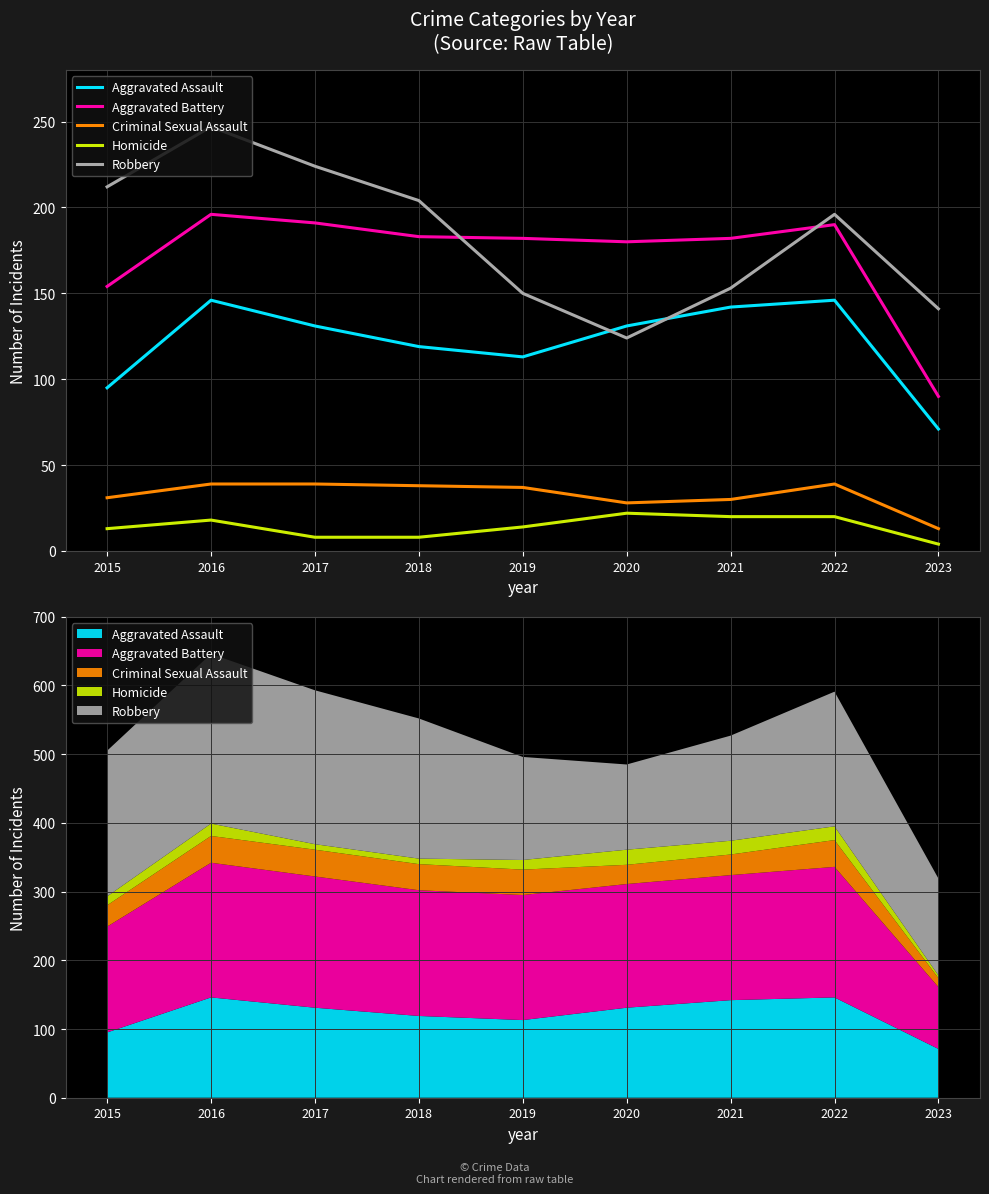

What is the total value across all series at 2020?

485